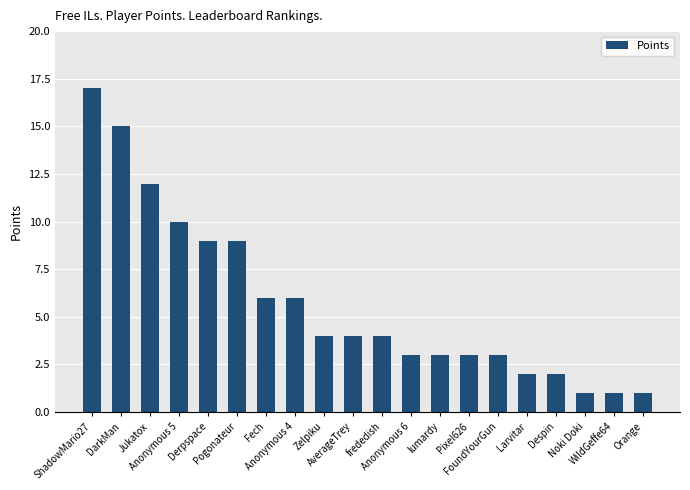

Is it true that the value at AverageTrey is 4?

True